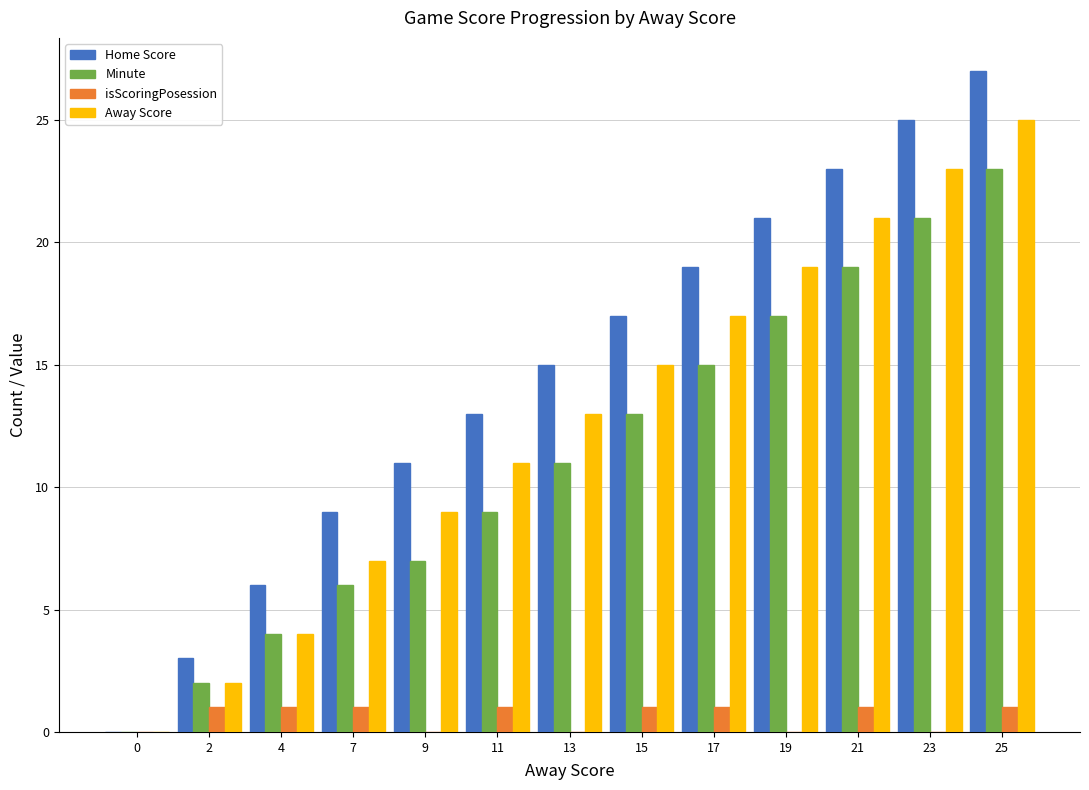

What is the total value across all series at 17?

52